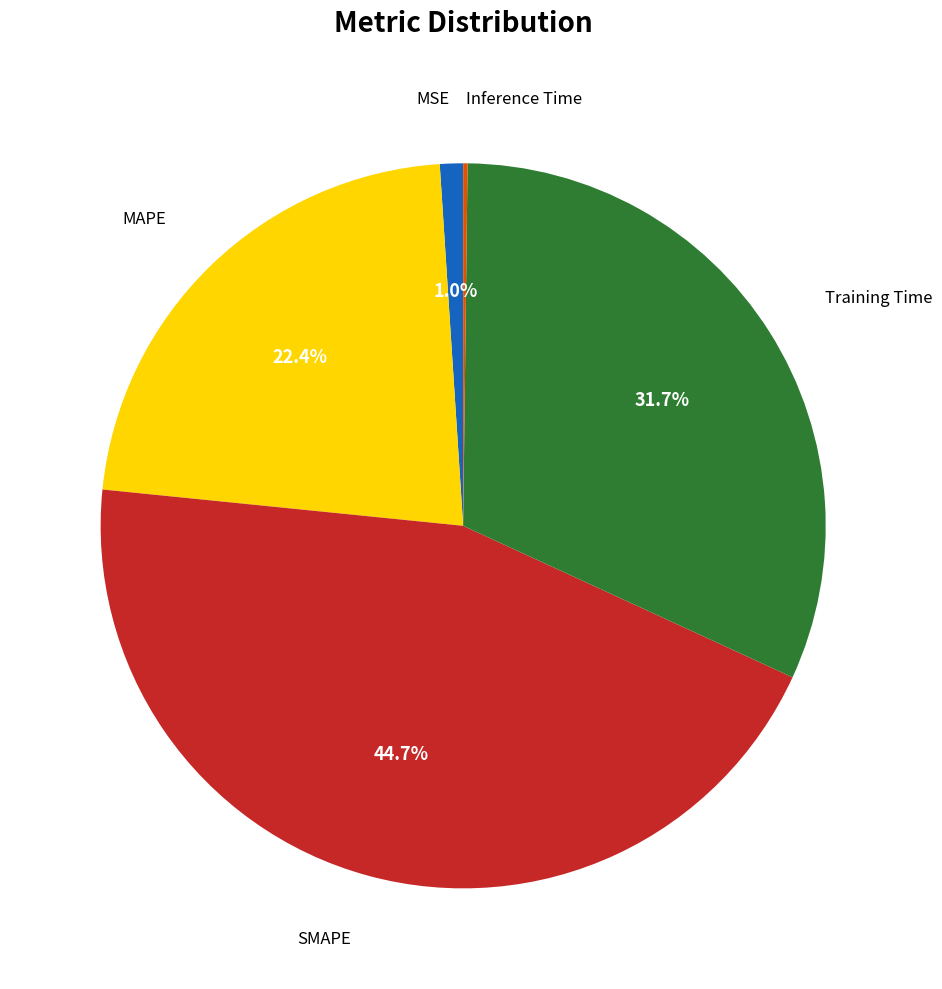

Is there a majority slice in this chart?

No